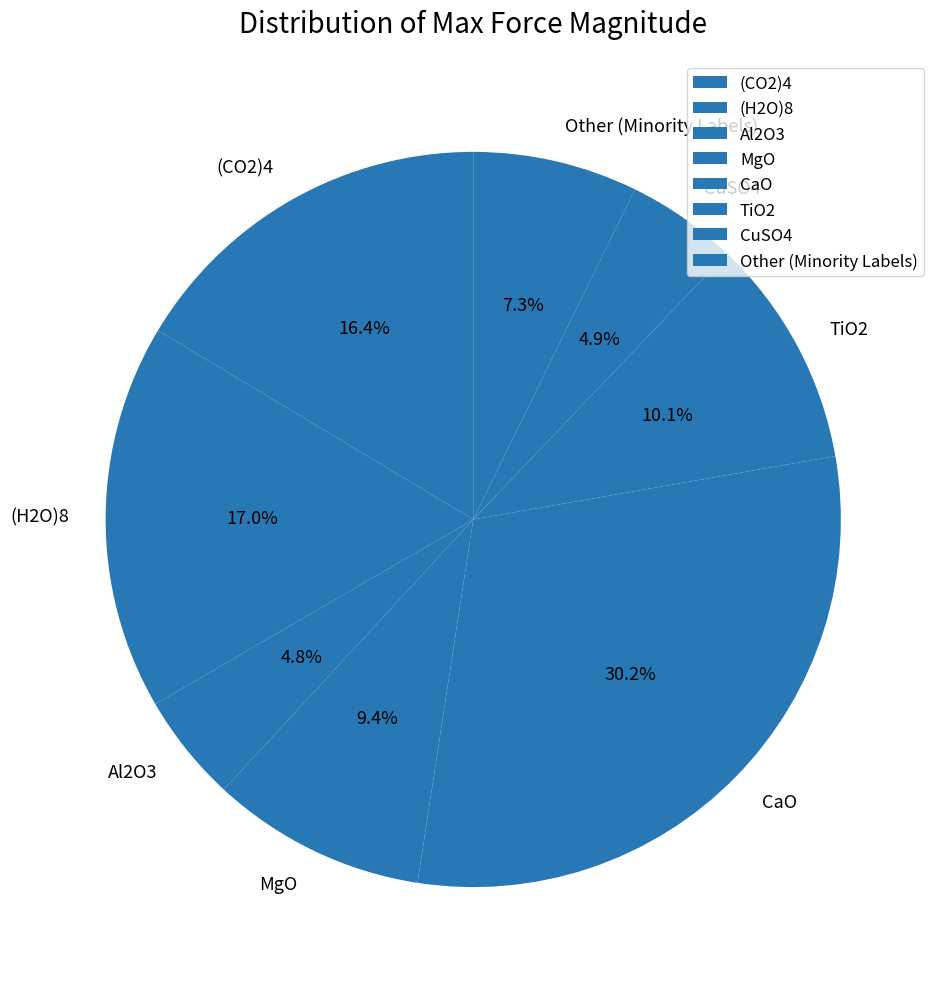

What is the ratio of the value at Al2O3 to the value at CuSO4?

1.0